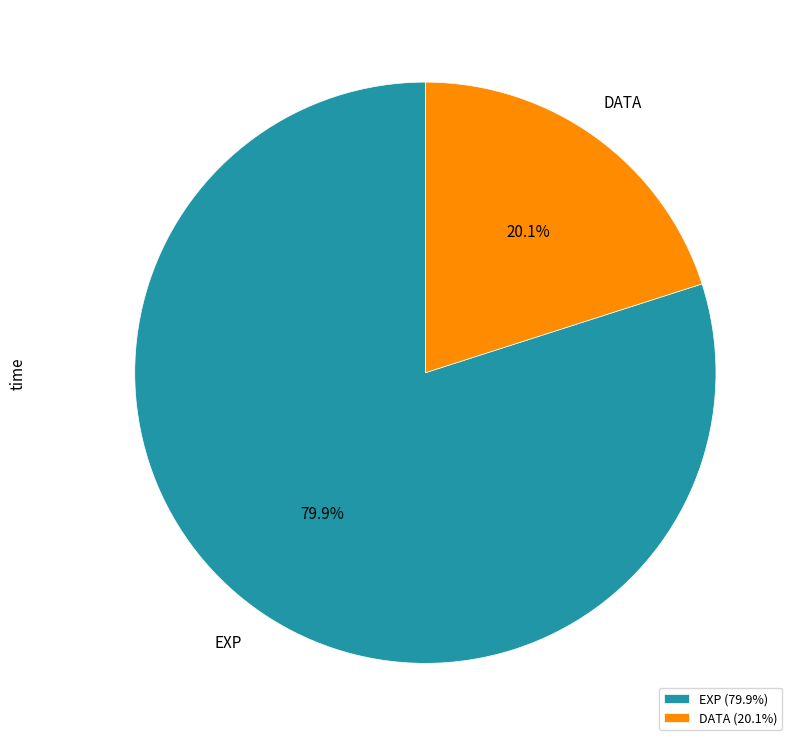

Which has a higher value, EXP (79.9%) or DATA (20.1%)?

EXP (79.9%)